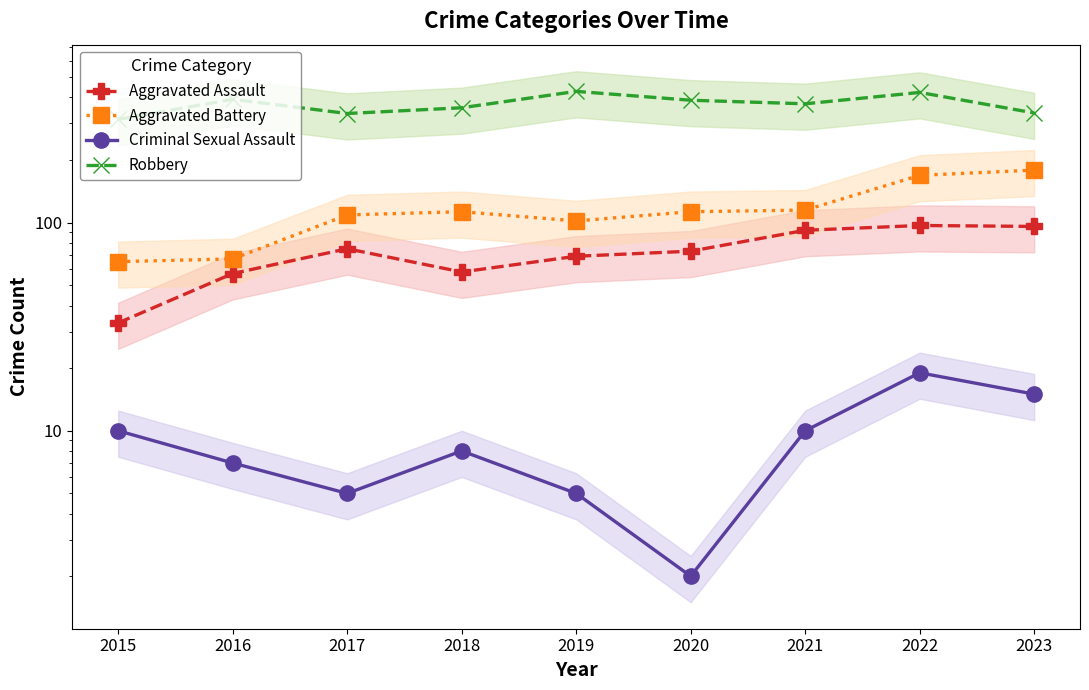

True or false: Robbery and Aggravated Assault cross at least once.

False